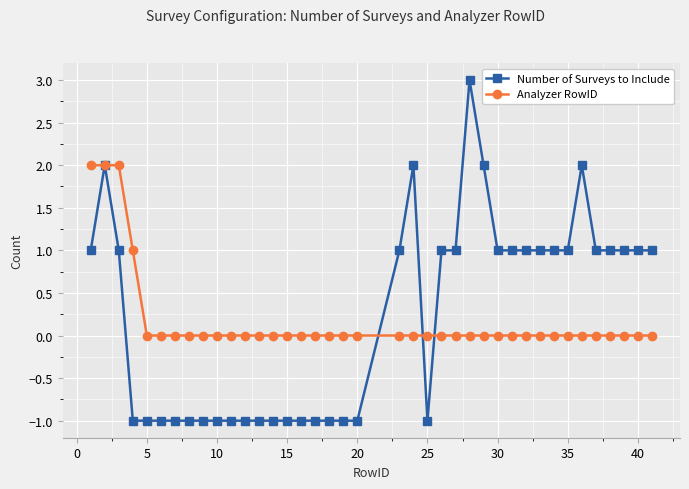

List the series in order of their peak value, lowest first.

Analyzer RowID, Number of Surveys to Include